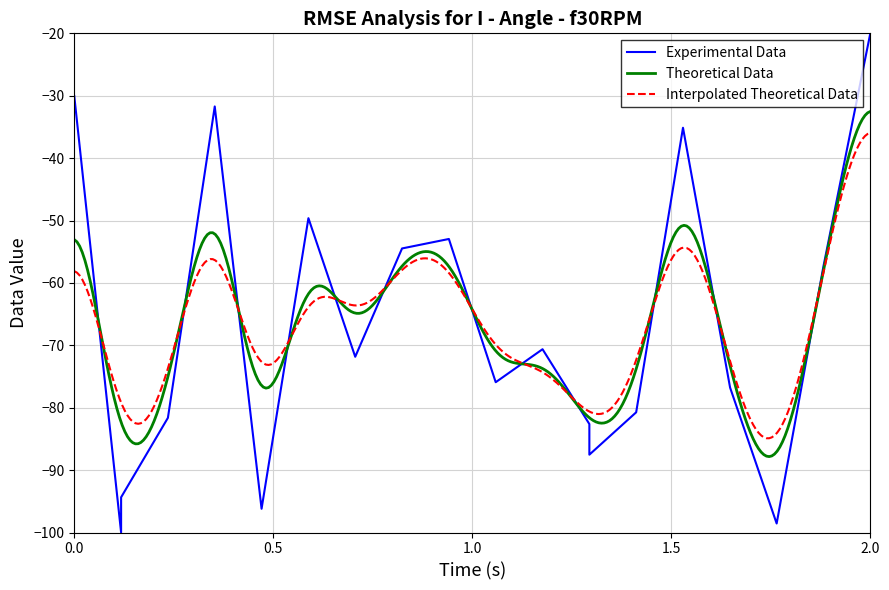

Which category has the highest value in the Experimental Data series?

2.0